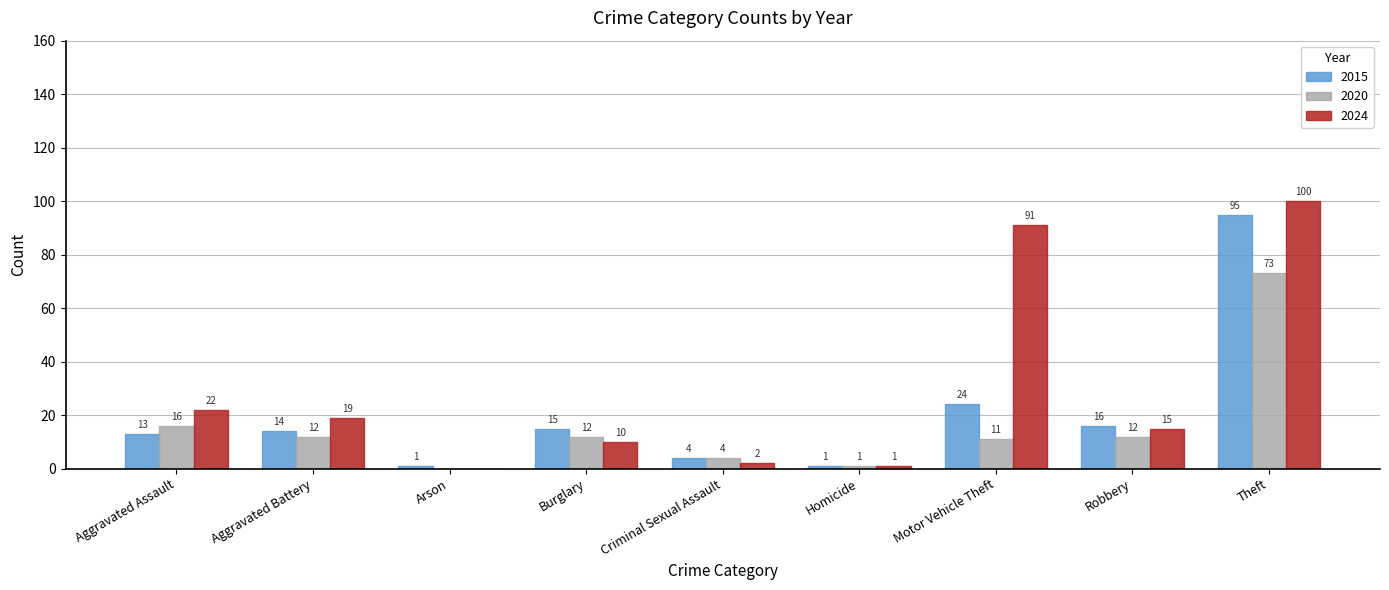

What is the sum of the 2024 values at Aggravated Assault and Motor Vehicle Theft?

113